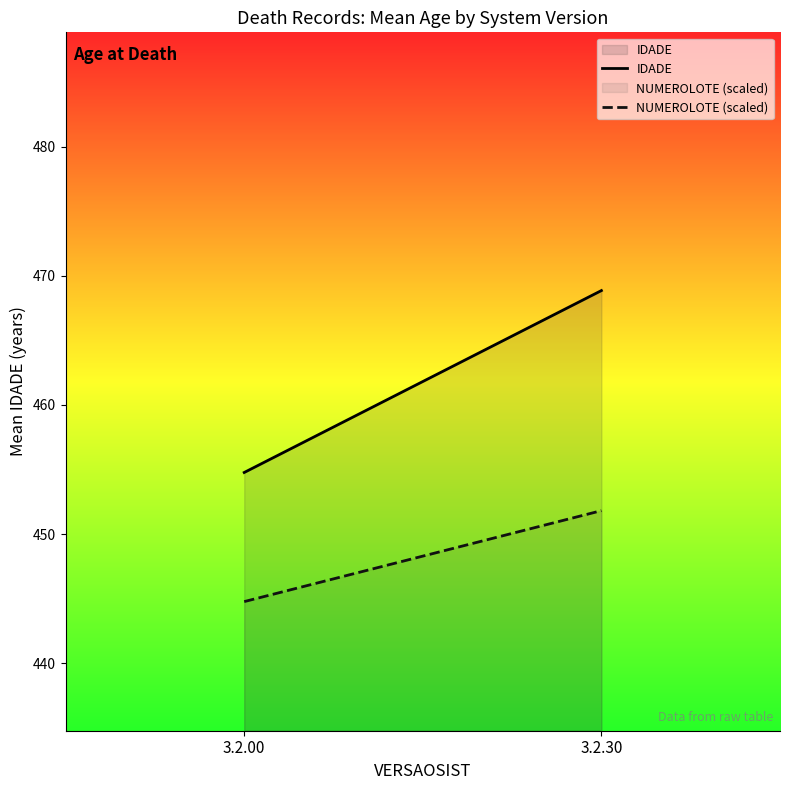

What is the spread (max minus min) of values at 3.2.00?

10.0